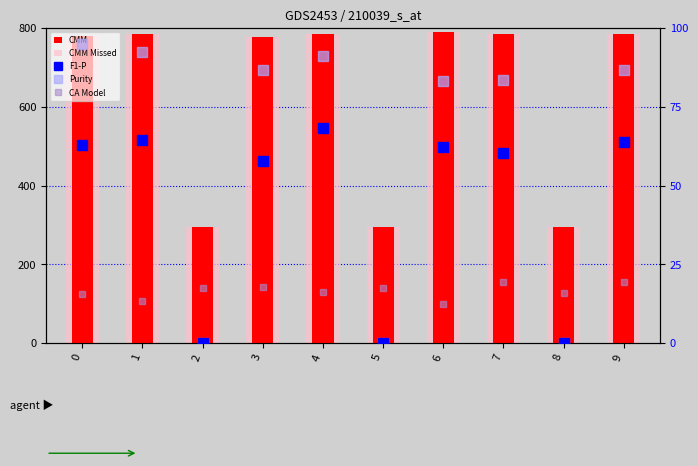

Reading left to right, what are all the values shown in this chart?

CMM: 0=778.9	1=784.1	2=294.3	3=777.1	4=785.7	5=294.3	6=789.8	7=785.2	8=294.3	9=784.2
CMM Missed: 0=778.9	1=784.1	2=294.3	3=777.1	4=785.7	5=294.3	6=789.8	7=785.2	8=294.3	9=784.2
F1-P: 0=63.0	1=64.5	2=0.0	3=57.7	4=68.2	5=0.0	6=62.4	7=60.2	8=0.0	9=63.9
Purity: 0=95.1	1=92.5	2=0.0	3=86.8	4=91.1	5=0.0	6=83.3	7=83.6	8=0.0	9=86.7
CA Model: 0=15.5	1=13.3	2=17.6	3=17.8	4=16.2	5=17.5	6=12.4	7=19.5	8=16.0	9=19.4